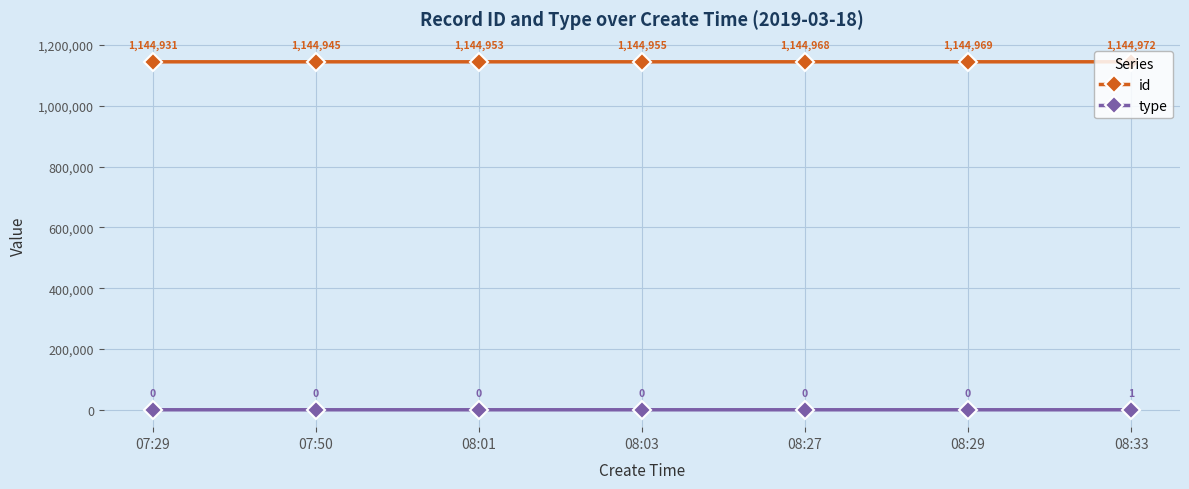

True or false: id and type cross at least once.

False